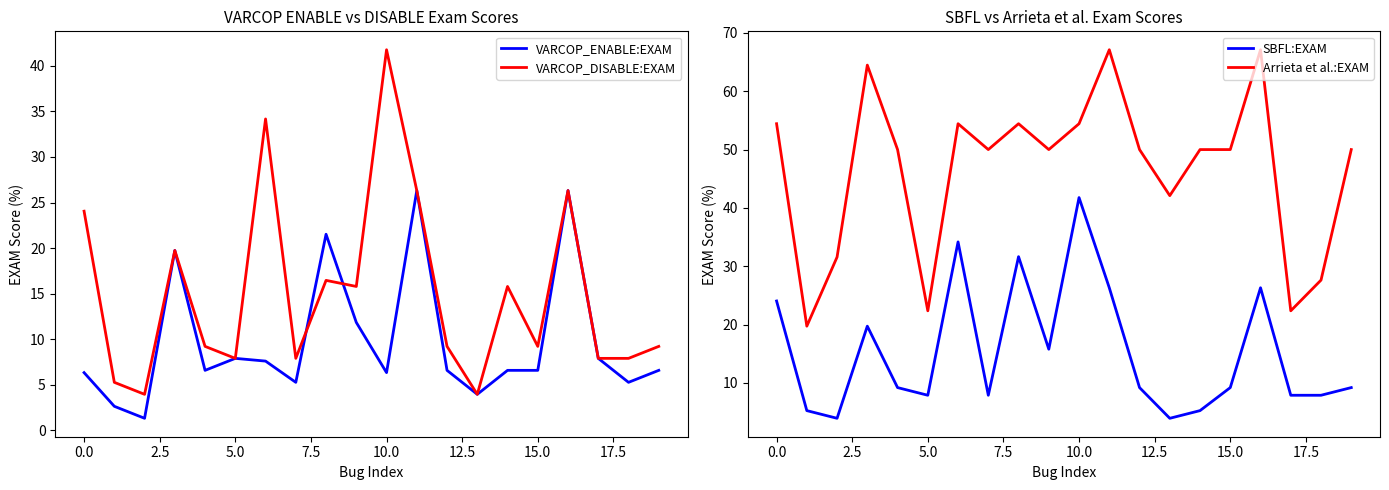

True or false: SBFL:EXAM and Arrieta et al.:EXAM intersect in this chart.

False